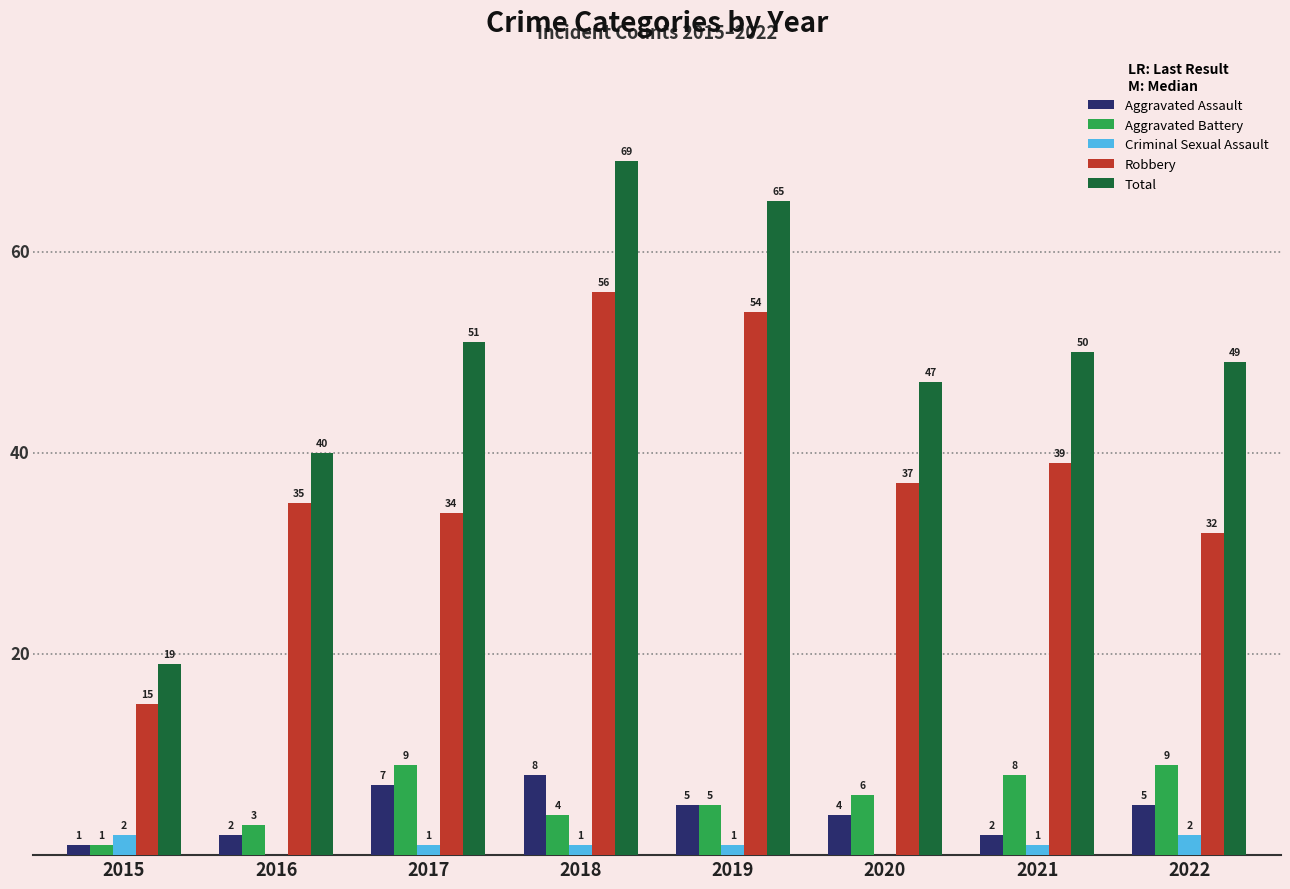

Between 2015 and 2018, which series saw the biggest shift?

Total